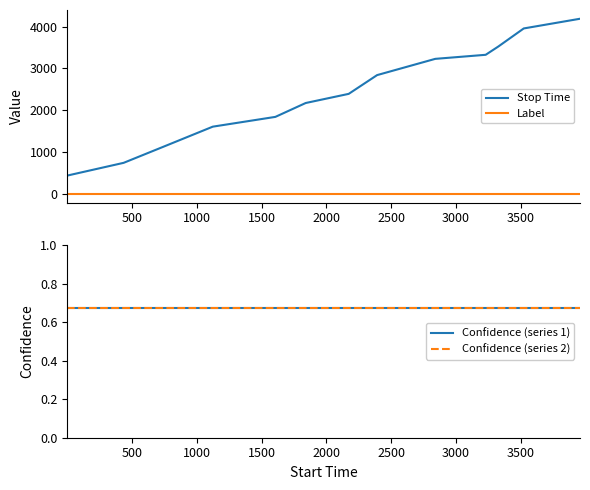

True or false: Stop Time and Confidence (series 2) intersect in this chart.

False